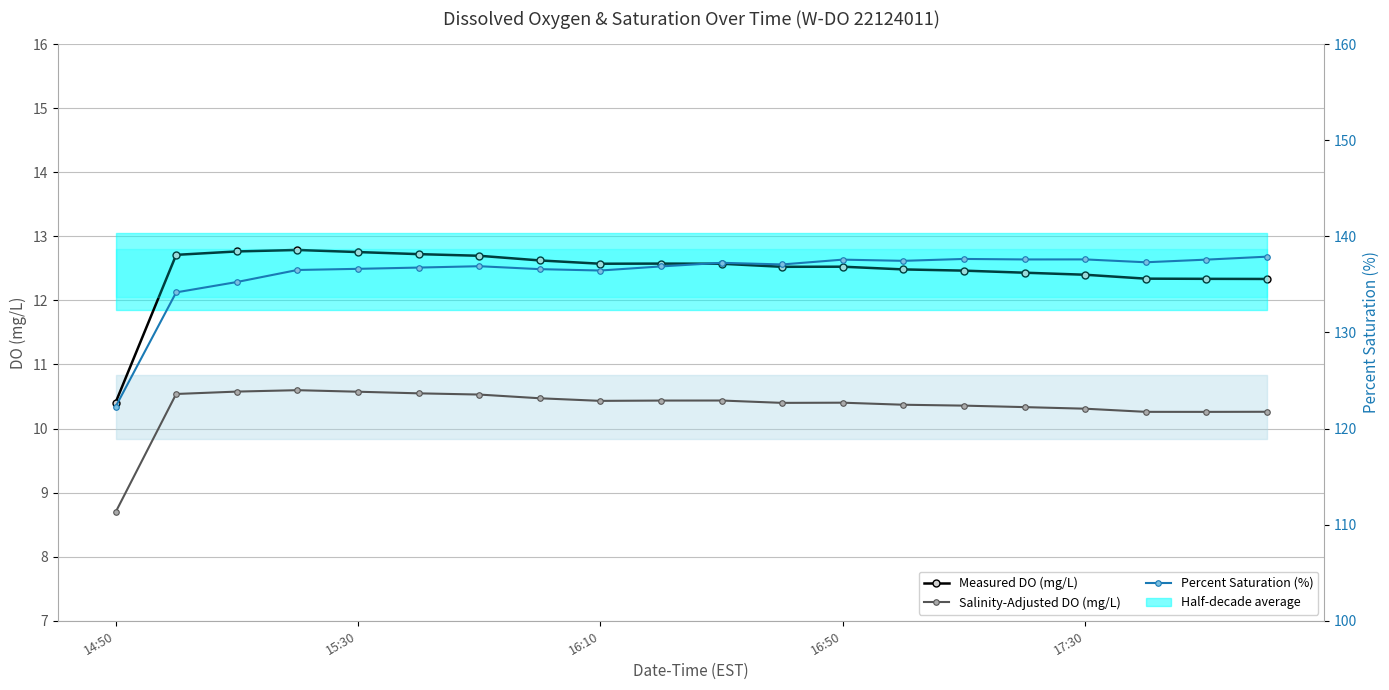

At which category does Measured DO (mg/L) reach its first local valley?

16:10